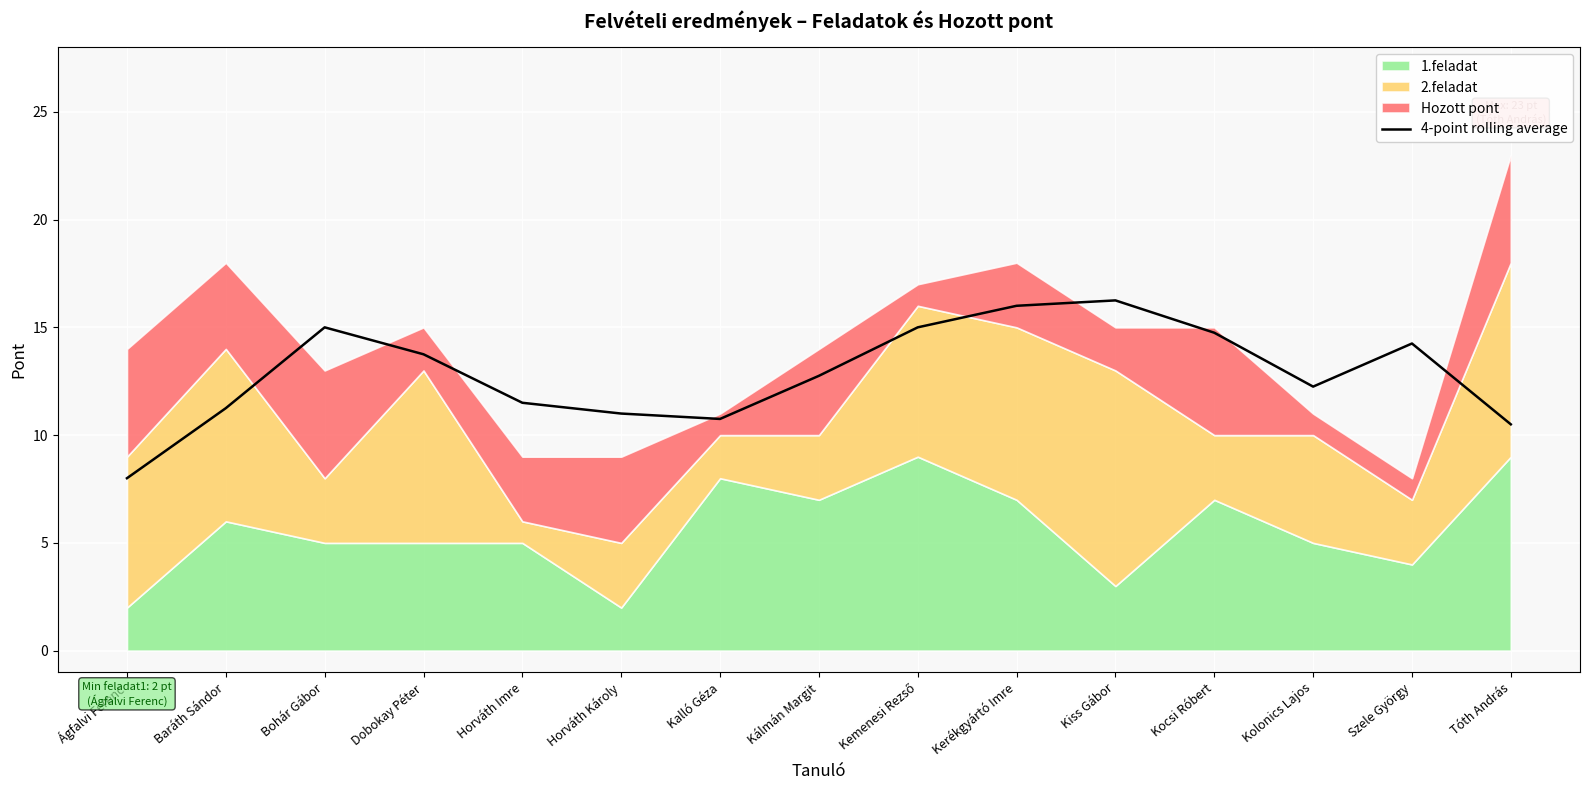

Where does the data first go above 12?

Bohár Gábor